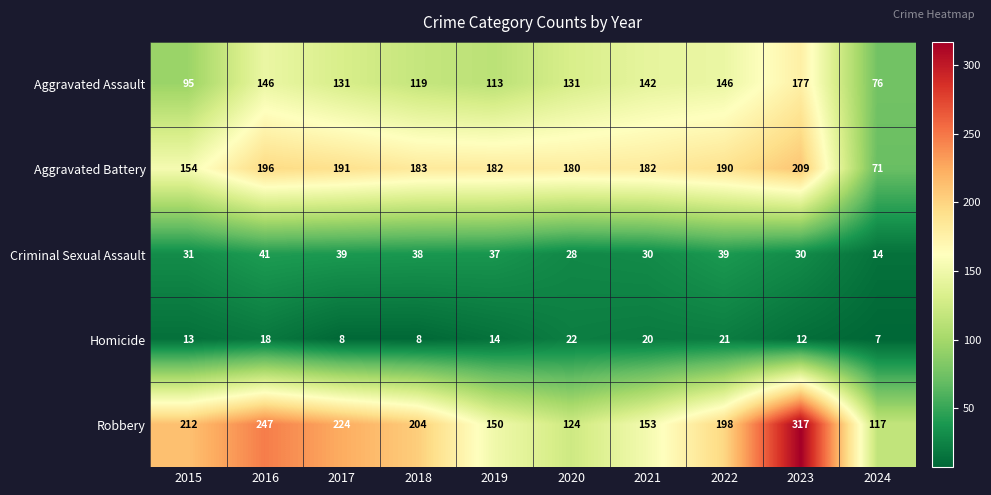

What is the smallest value displayed?

7